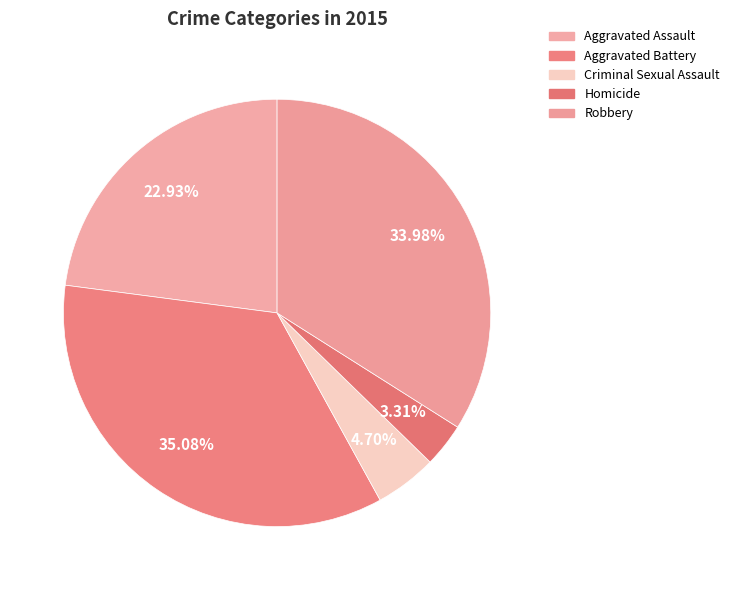

Which slice is the smallest?

Homicide